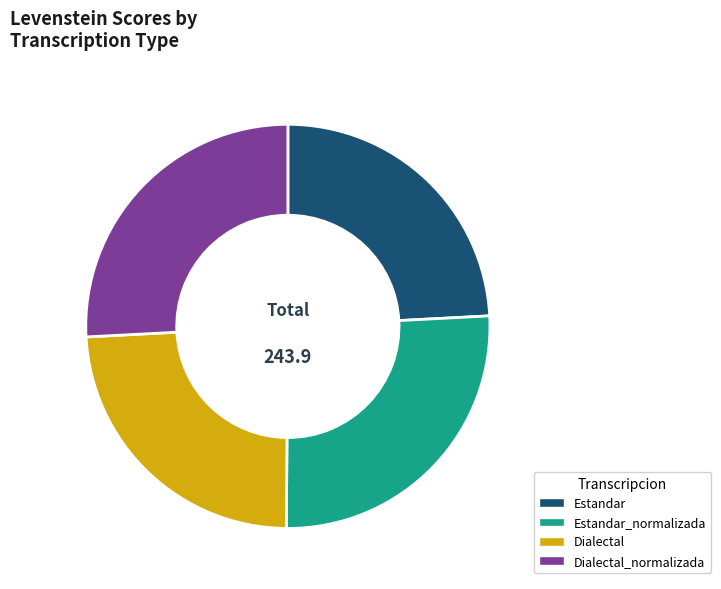

Is there a majority slice in this chart?

No